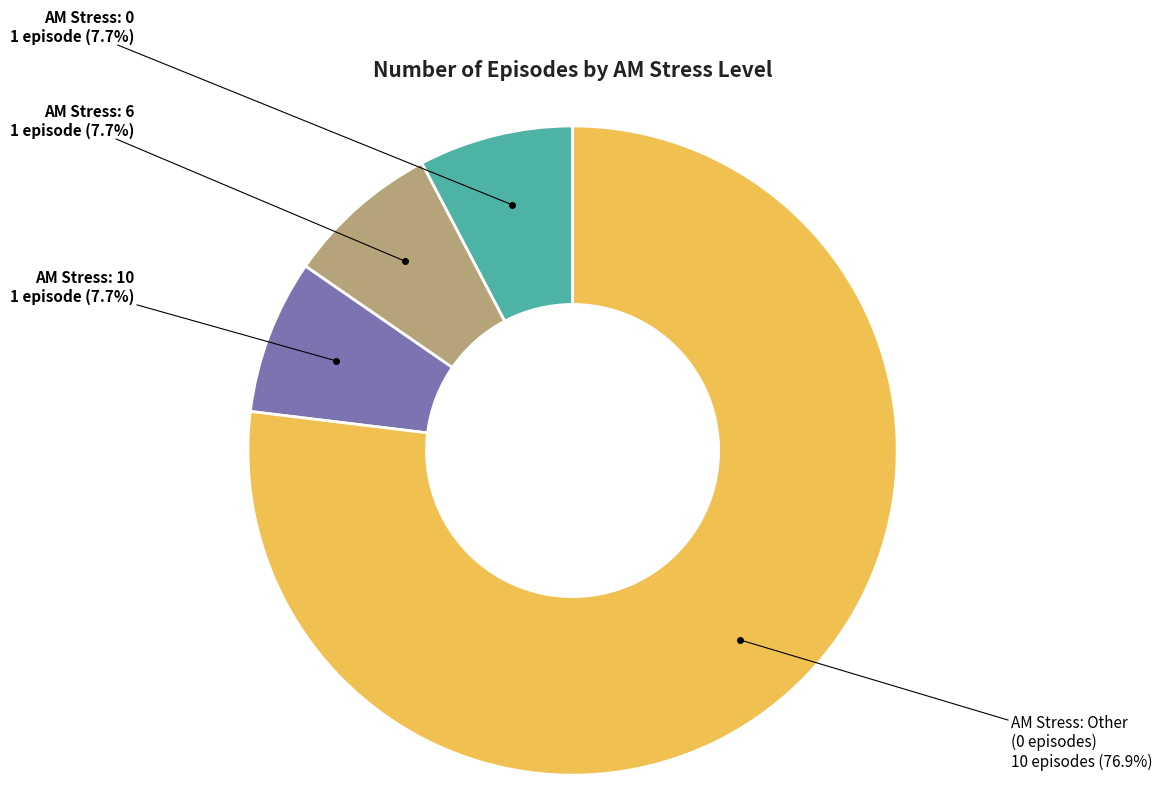

Is there a majority slice in this chart?

Yes